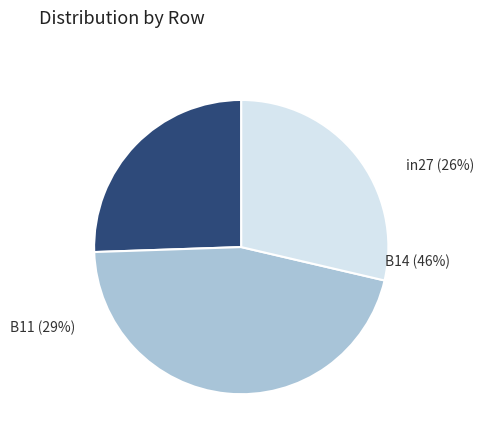

Is it true that B14 is 46% of the pie?

True